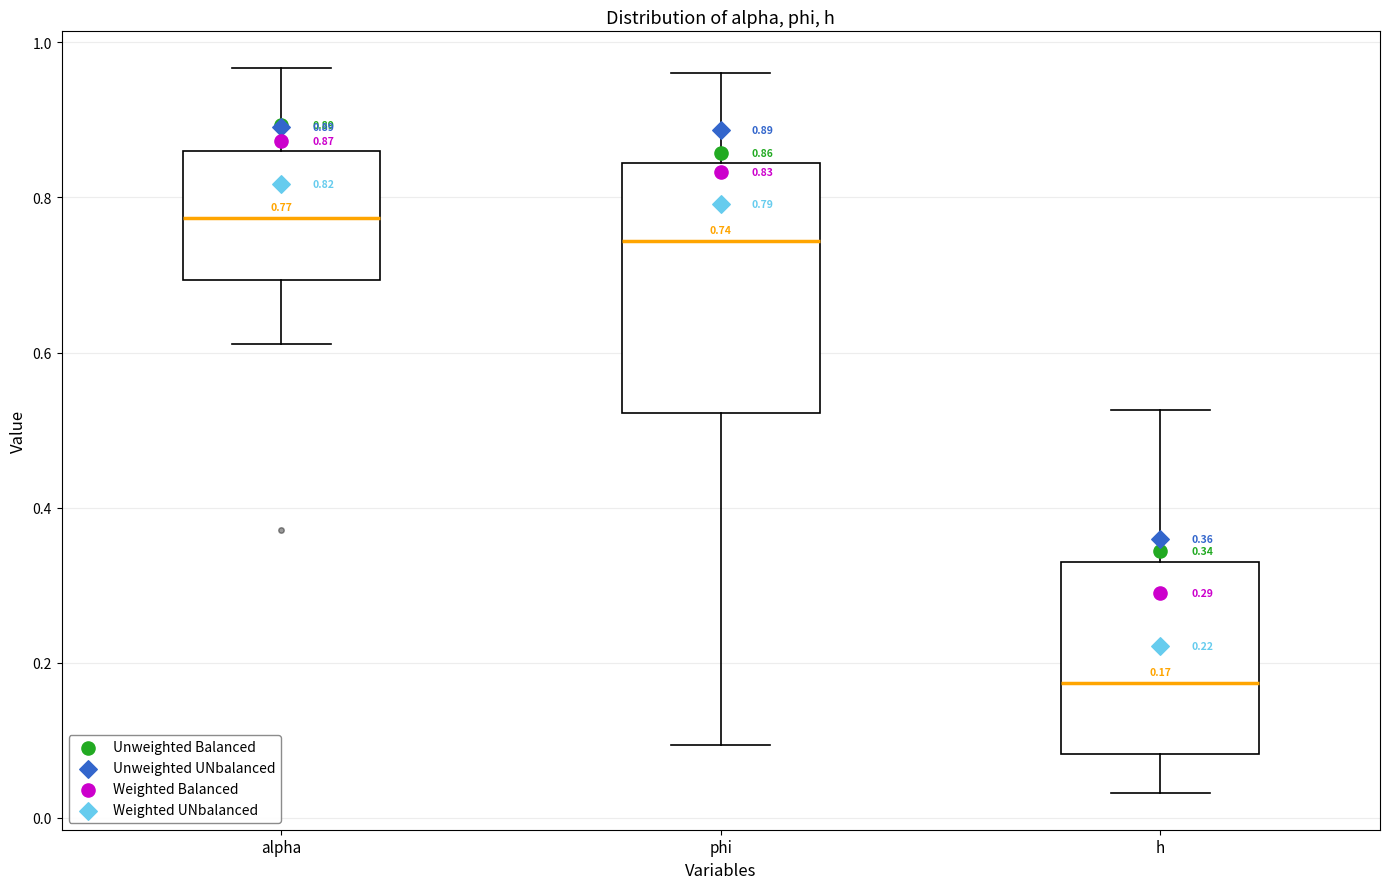

Which box's median line is the lowest?

h